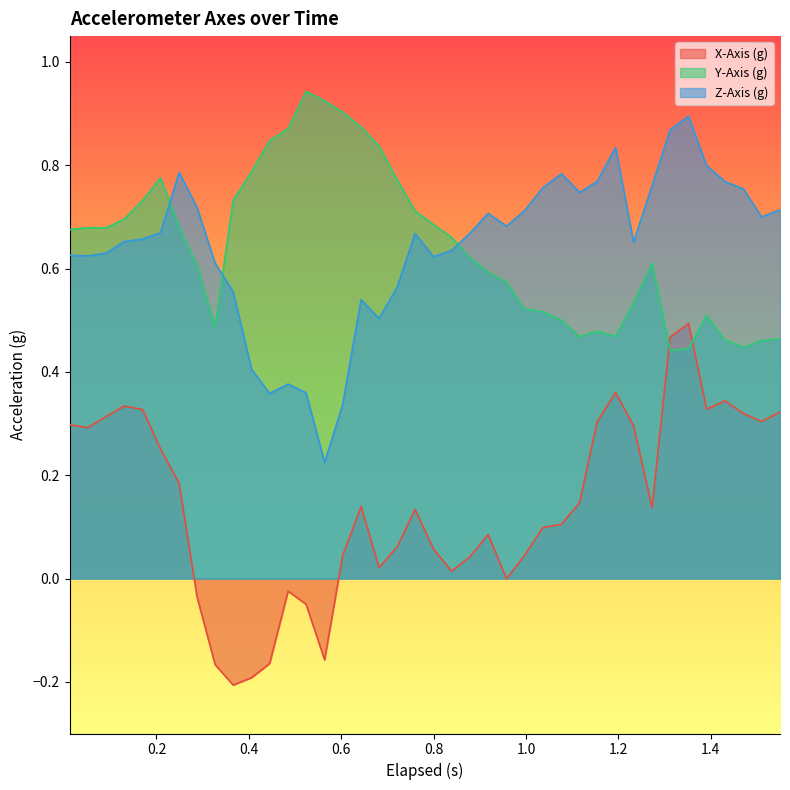

After their last crossing, which series has the higher values: Z-Axis (g) or Y-Axis (g)?

Z-Axis (g)